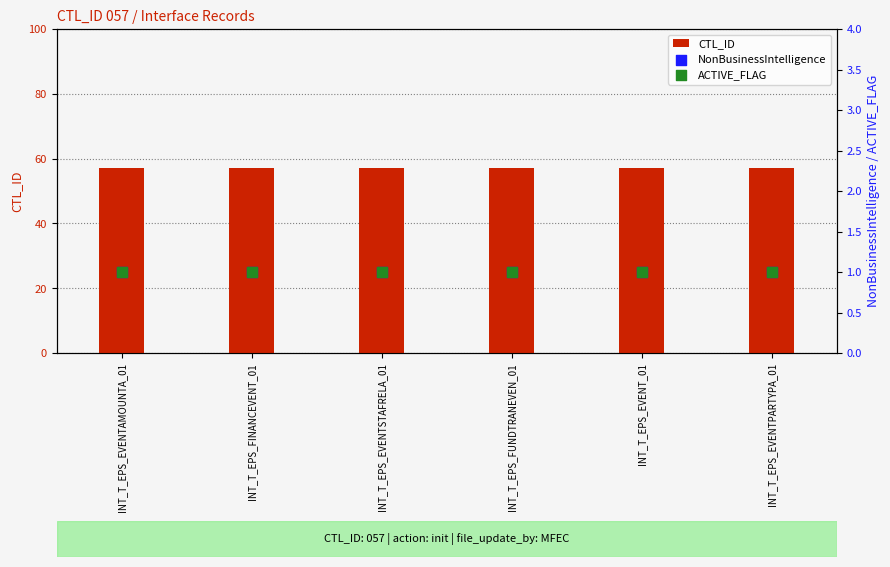

Which series reaches the minimum Y coordinate?

NonBusinessIntelligence